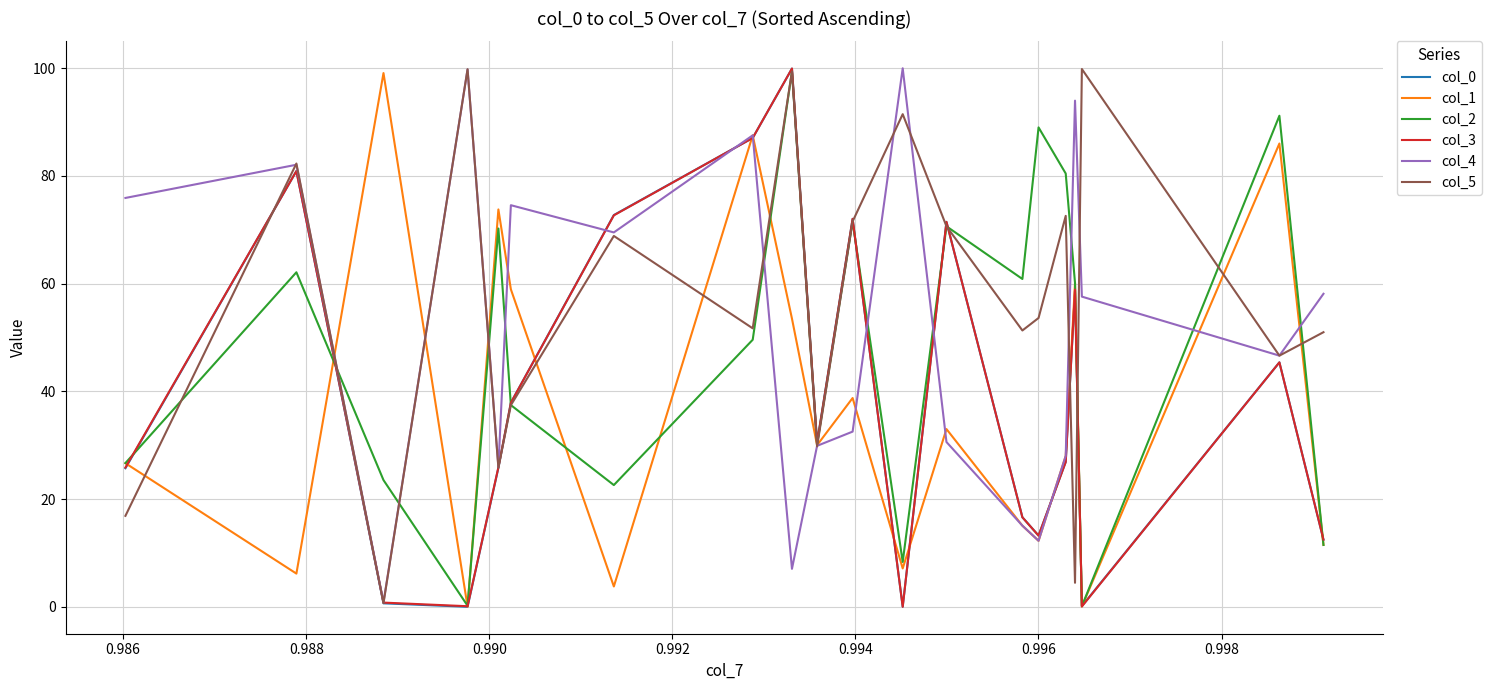

Count the number of data series in this chart.

6